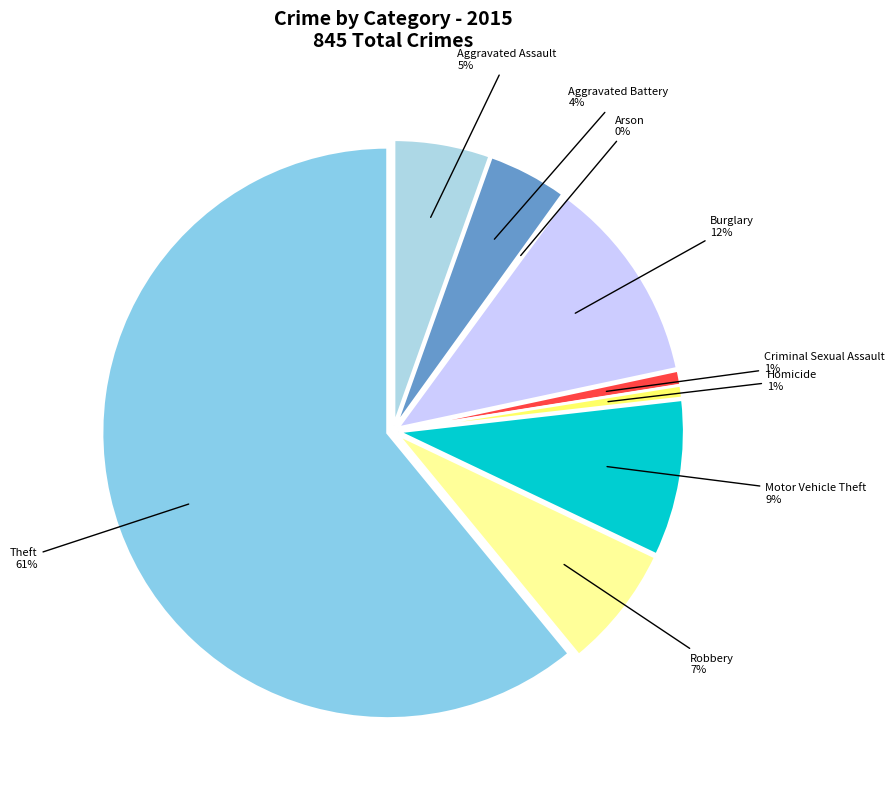

Which slice is the smallest?

Arson